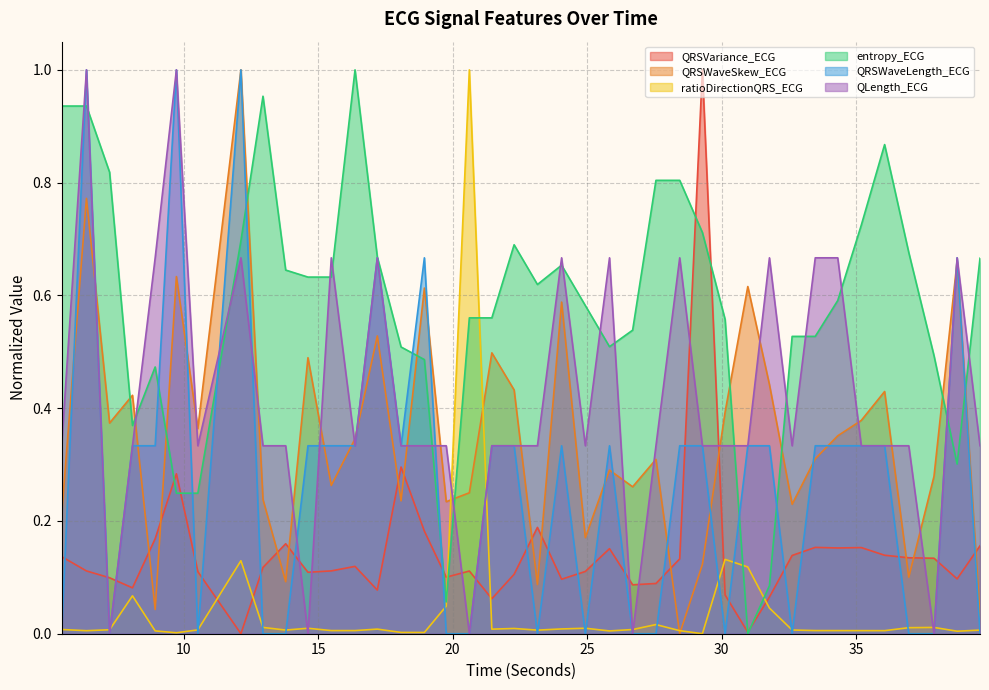

What is the label of the 28th point from the right?

16.375